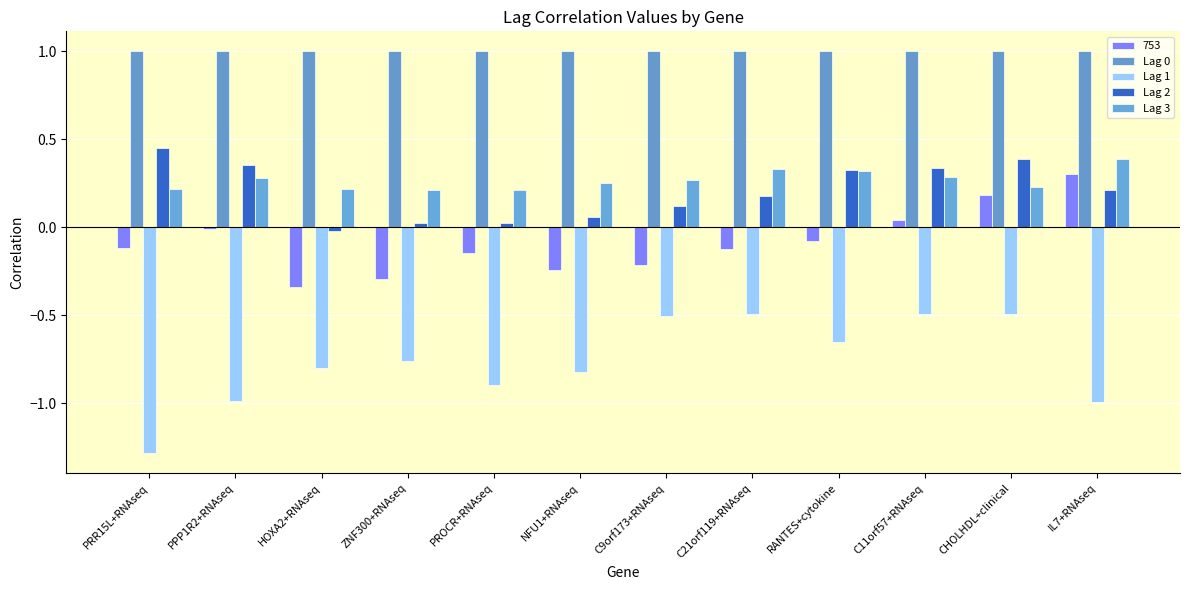

At which label does Lag 2 first exceed 0?

PRR15L+RNAseq